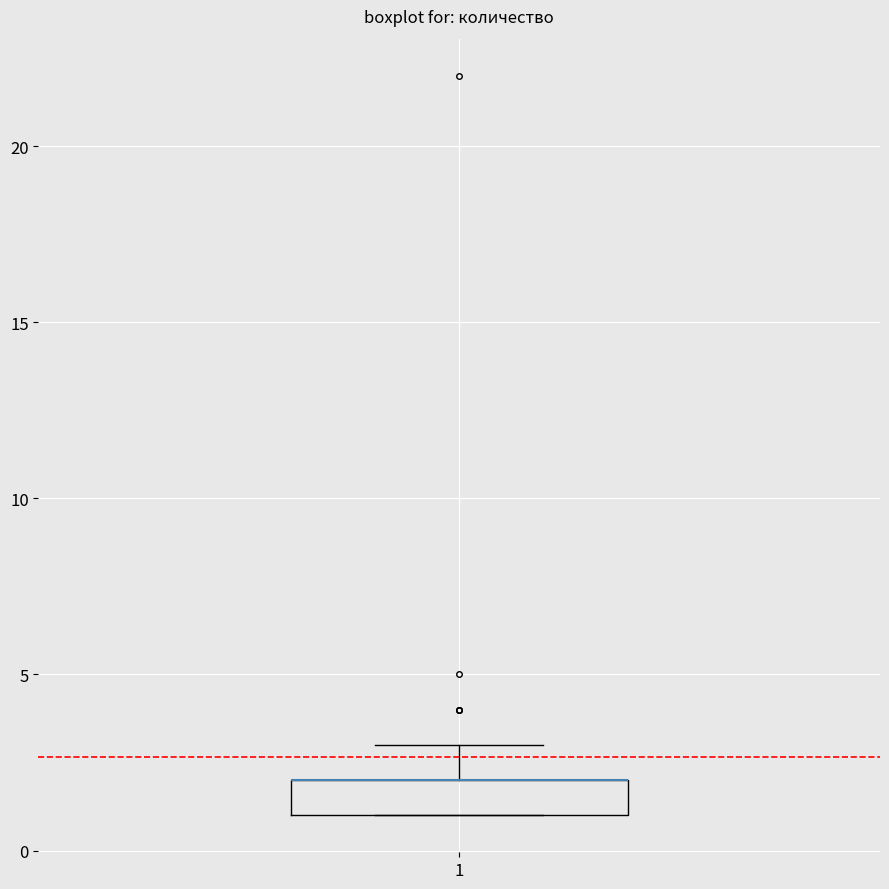

Transcribe this box plot: give where the median line is, the range the box spans, and where the two whiskers end, as read against the y-axis. The values are not printed on the chart, so give them approximately, as read against the axis.

median 2 (drawn on the box's upper edge), box 1 to 2, whiskers 1 to 3